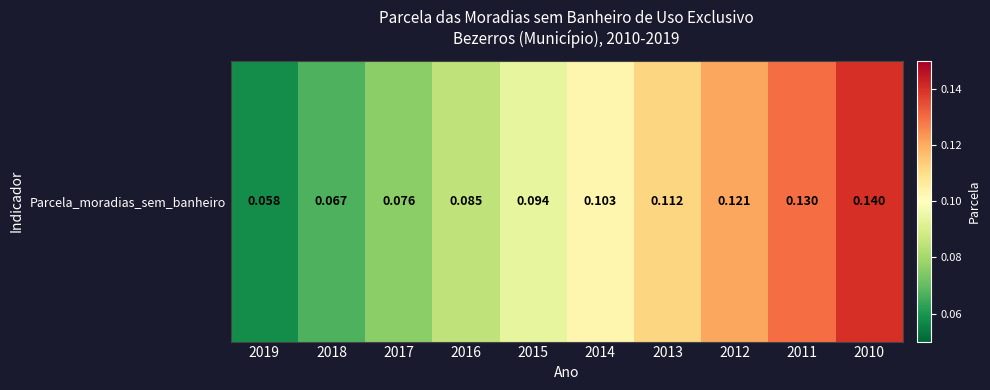

Reading right to left, extract all data points from this chart.

2010=0.1	2011=0.1	2012=0.1	2013=0.1	2014=0.1	2015=0.1	2016=0.1	2017=0.1	2018=0.1	2019=0.1